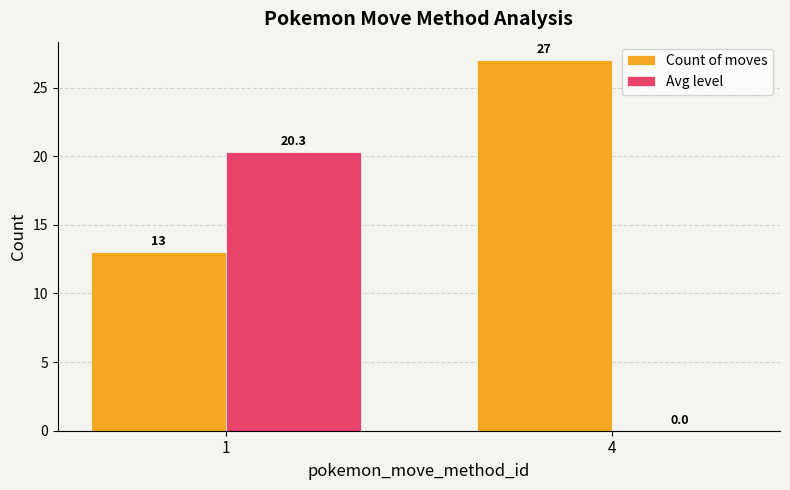

Which series has the widest spread of values?

Avg level